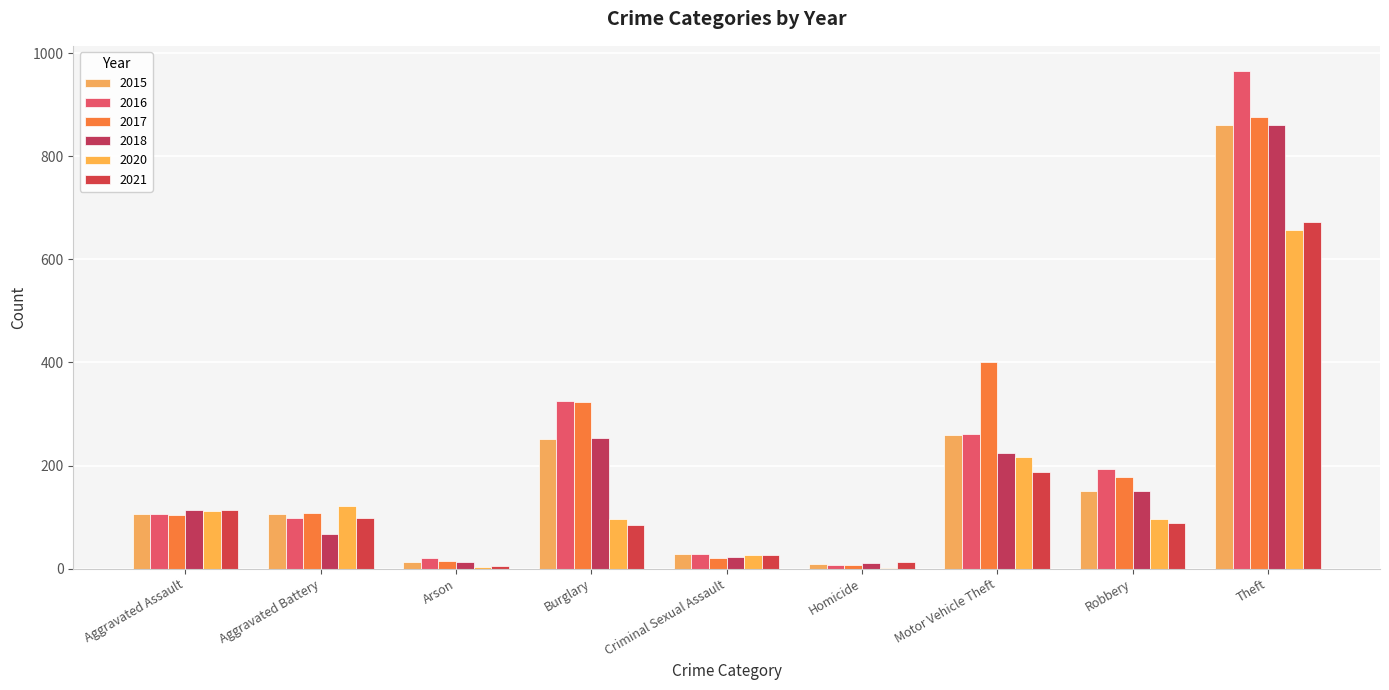

What is the approximate value of 2016 at Theft, to the nearest 50?

950